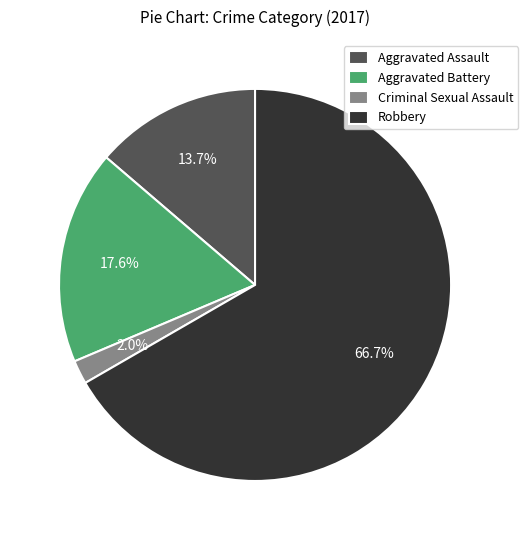

To the nearest percent, what is the difference between the largest and smallest slice percentages?

65%